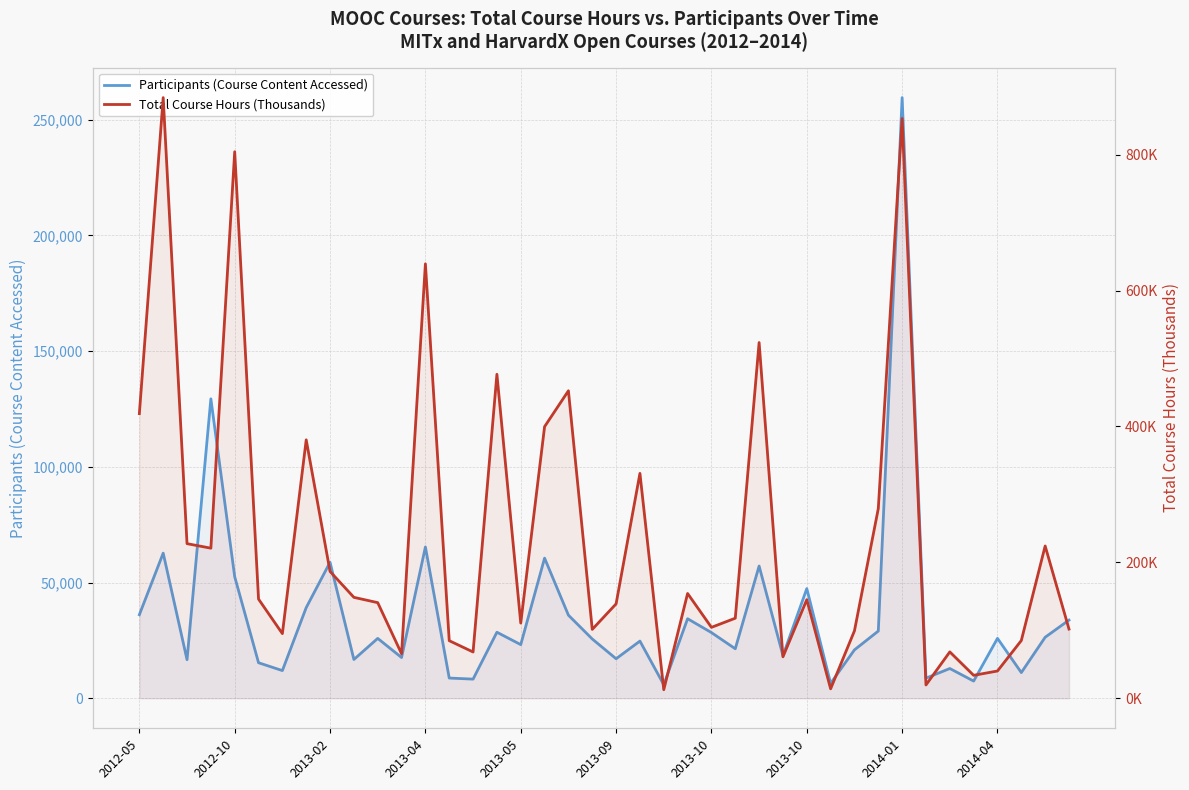

The Participants (Course Content Accessed) series shows 7882.8 at 2013-05. True or false?

False